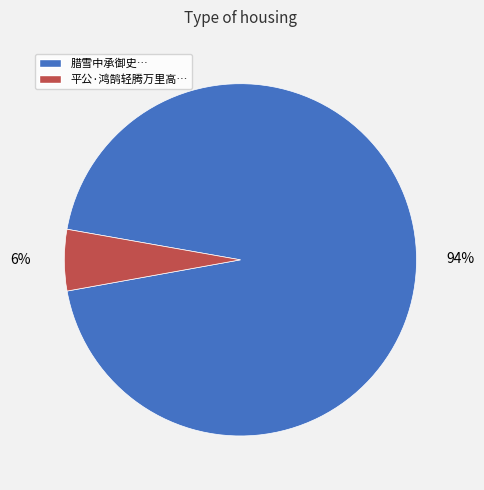

Is there a majority slice in this chart?

Yes